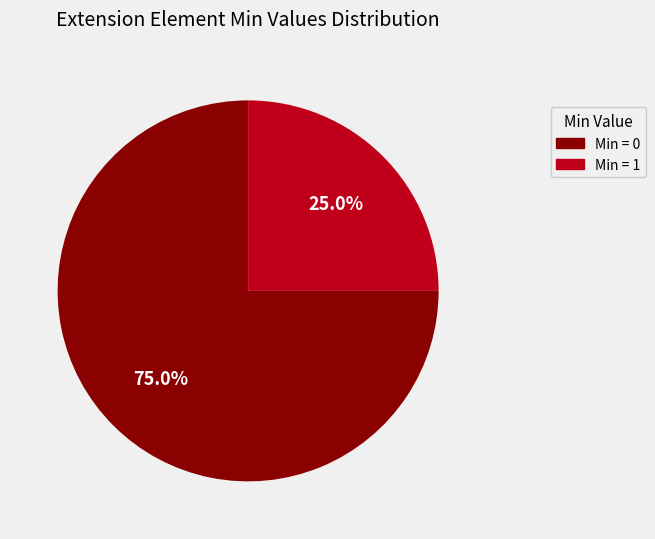

Does any single category account for the majority?

Yes